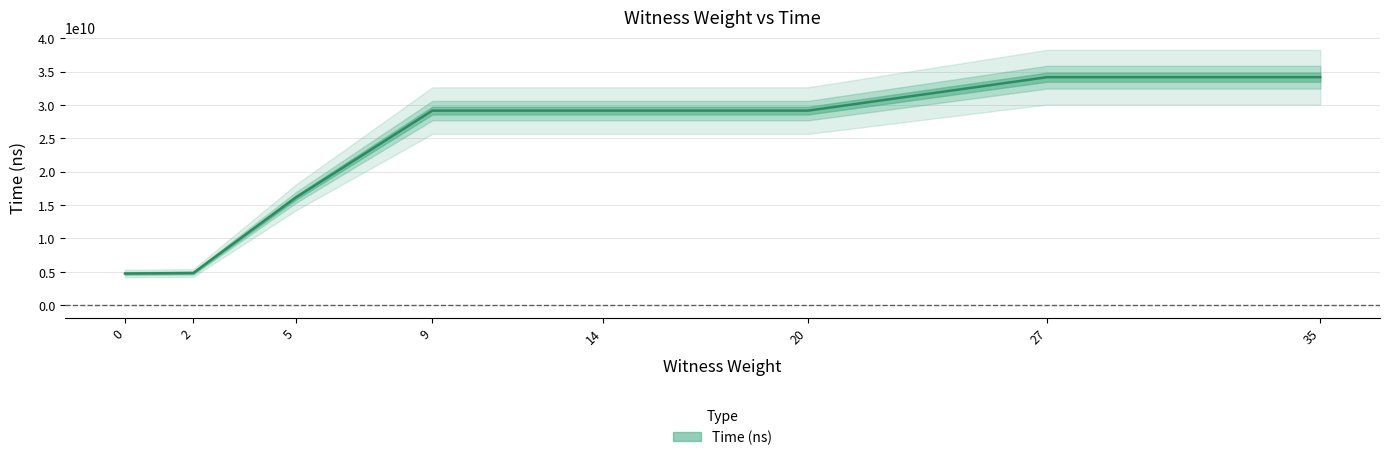

Reading left to right, what are all the values shown in this chart?

4731272200	4806990900	16113782200	29151026000	29151195900	29151443100	34165678600	34165968500